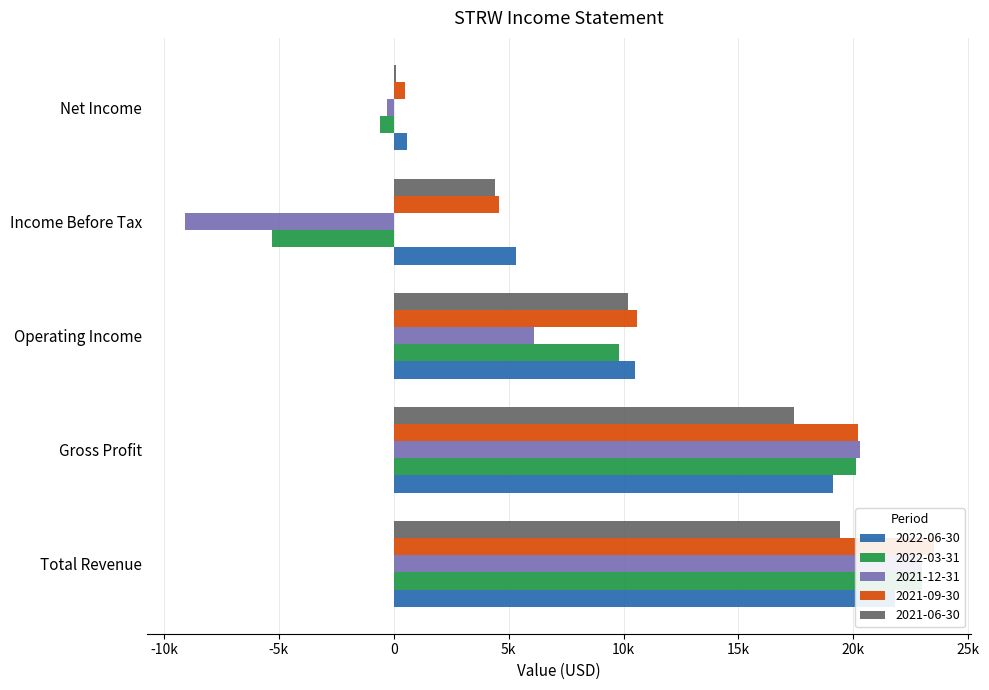

Reading right to left, what are all the values shown in this chart?

2022-06-30: Net Income=600	Income Before Tax=5300	Operating Income=10500	Gross Profit=19100	Total Revenue=21800
2022-03-31: Net Income=-600	Income Before Tax=-5300	Operating Income=9800	Gross Profit=20100	Total Revenue=23000
2021-12-31: Net Income=-300	Income Before Tax=-9100	Operating Income=6100	Gross Profit=20300	Total Revenue=23000
2021-09-30: Net Income=500	Income Before Tax=4600	Operating Income=10600	Gross Profit=20200	Total Revenue=23500
2021-06-30: Net Income=100	Income Before Tax=4400	Operating Income=10200	Gross Profit=17400	Total Revenue=19400